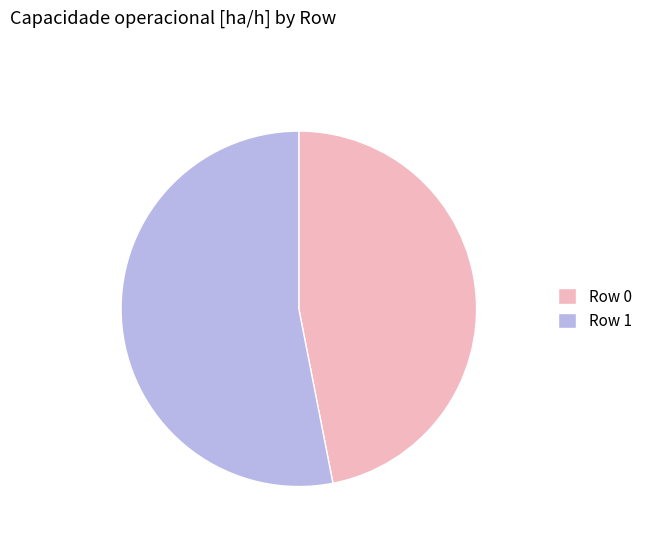

Approximately how many times larger is the value at Row 1 compared to Row 0?

1.1